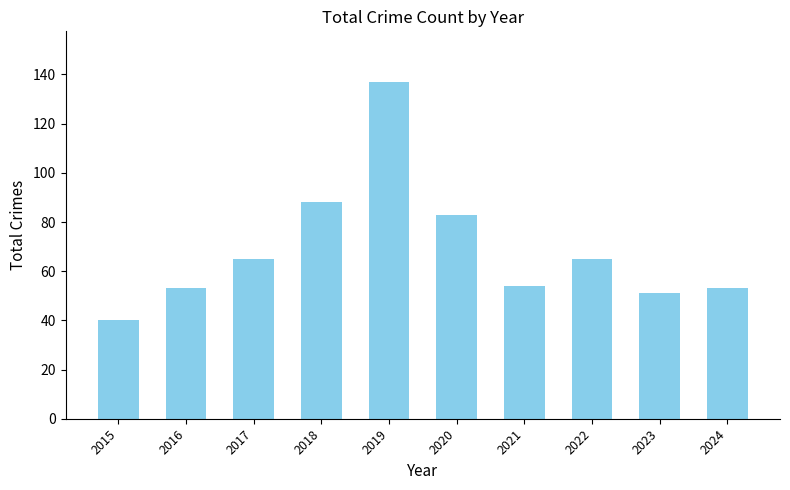

What is the value of the 2nd bar from the left?

53